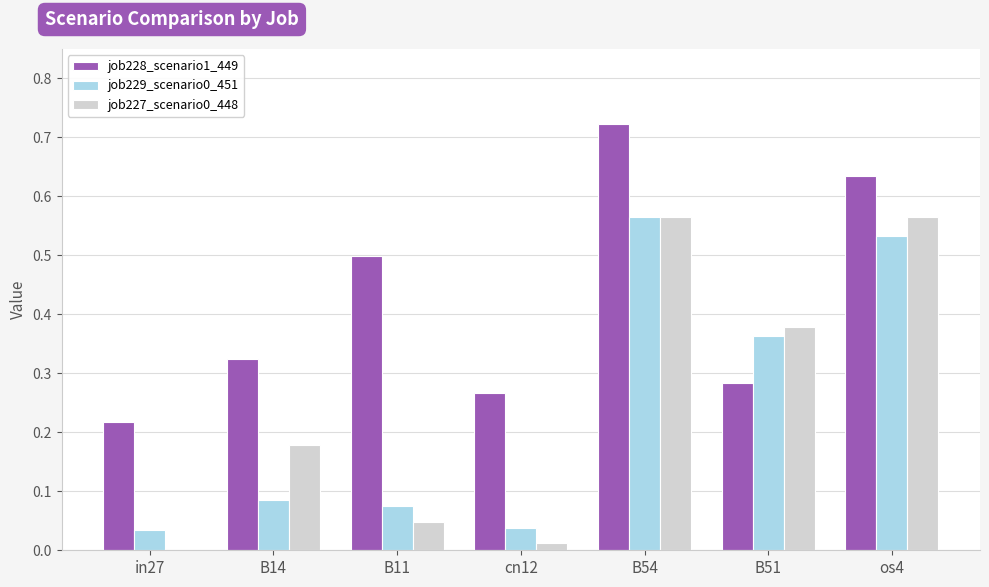

Are the bars grouped side by side (vs. stacked)?

Yes